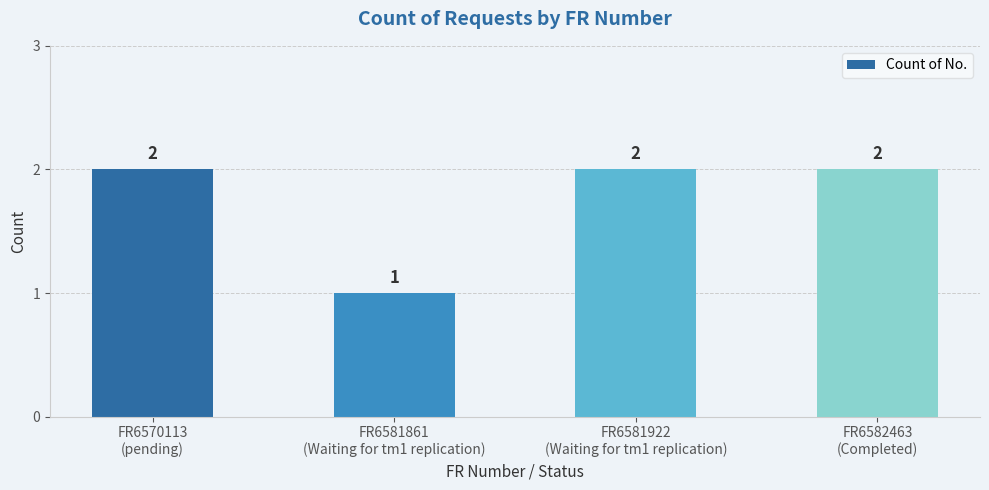

Reading left to right, transcribe all the data shown in this chart.

2	1	2	2